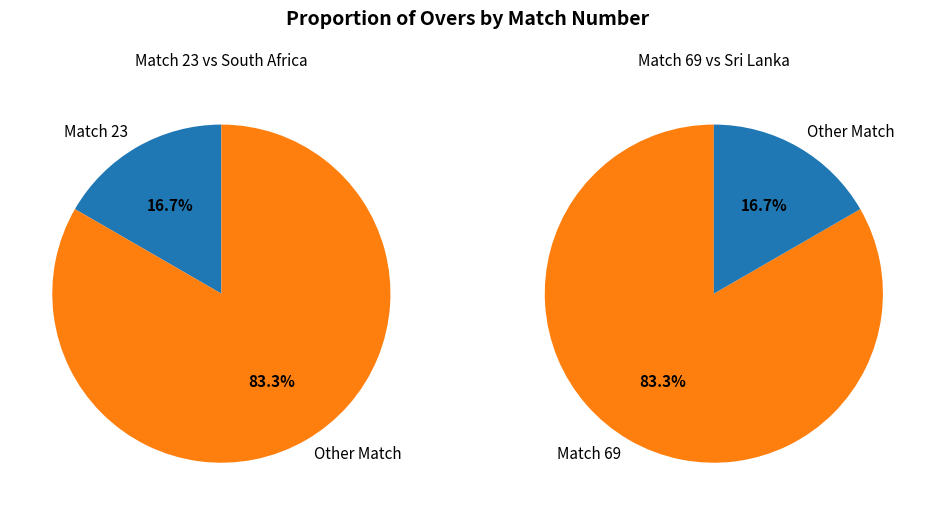

What percentage is NOT represented by 23?

83.3%